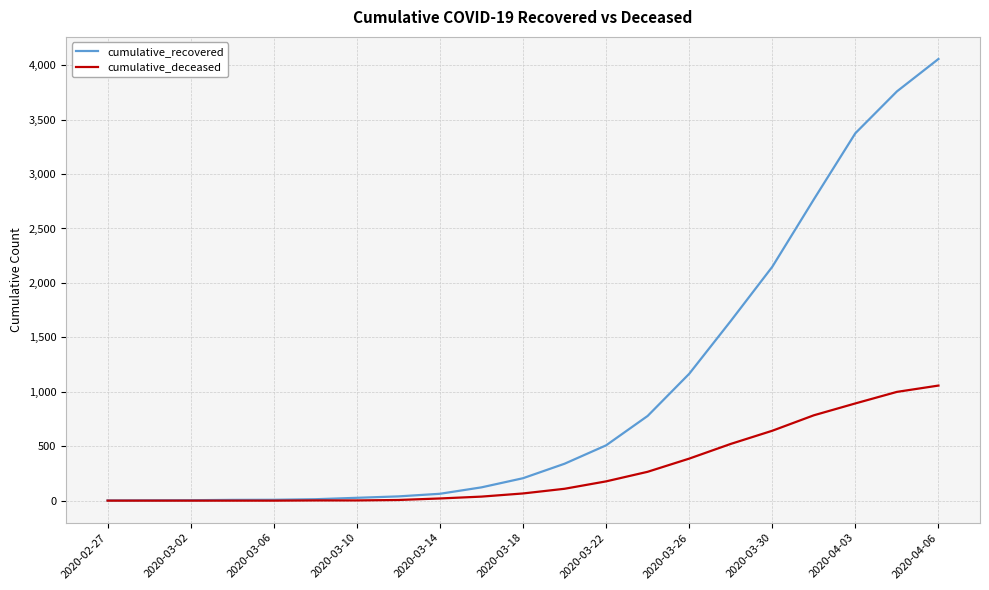

How many lines are shown in the chart?

2